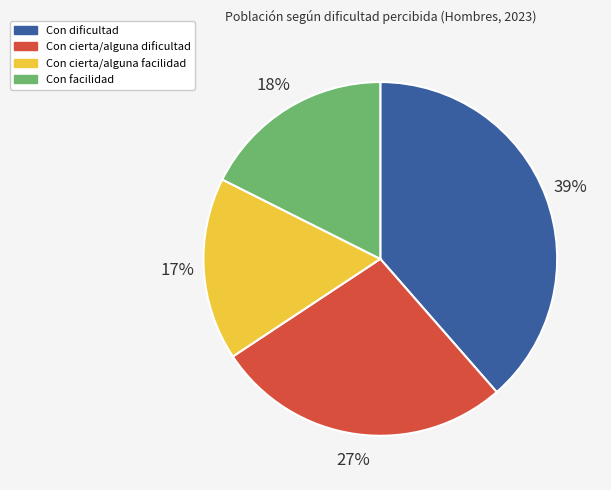

Is Con cierta/alguna dificultad the majority of the pie?

No